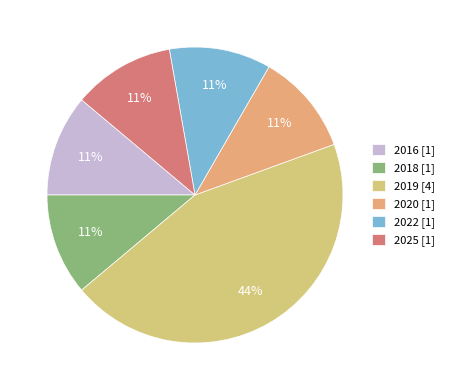

What is the ratio of the value at 2022 to the value at 2016?

1.0